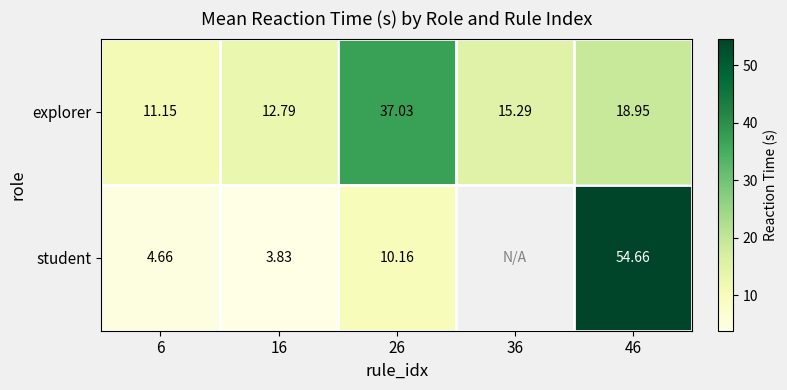

The value of student at 26 is 4.4. True or false?

False